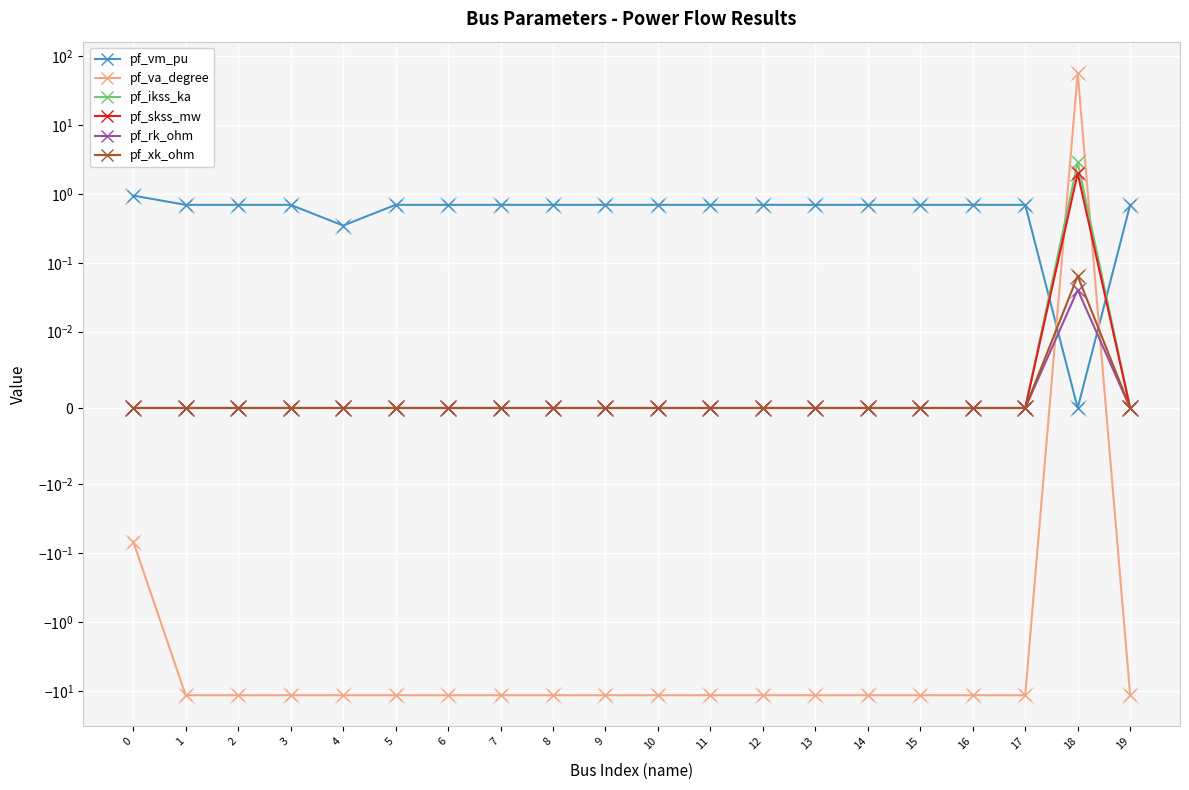

Reading left to right, transcribe all the data shown in this chart.

pf_vm_pu: 0.9	0.7	0.7	0.7	0.3	0.7	0.7	0.7	0.7	0.7	0.7	0.7	0.7	0.7	0.7	0.7	0.7	0.7	0.0	0.7
pf_va_degree: -0.1	-11.6	-11.6	-11.6	-11.6	-11.6	-11.6	-11.6	-11.6	-11.6	-11.6	-11.6	-11.6	-11.6	-11.6	-11.6	-11.6	-11.6	57.8	-11.6
pf_ikss_ka: 0.0	0.0	0.0	0.0	0.0	0.0	0.0	0.0	0.0	0.0	0.0	0.0	0.0	0.0	0.0	0.0	0.0	0.0	2.9	0.0
pf_skss_mw: 0.0	0.0	0.0	0.0	0.0	0.0	0.0	0.0	0.0	0.0	0.0	0.0	0.0	0.0	0.0	0.0	0.0	0.0	2.0	0.0
pf_rk_ohm: 0.0	0.0	0.0	0.0	0.0	0.0	0.0	0.0	0.0	0.0	0.0	0.0	0.0	0.0	0.0	0.0	0.0	0.0	0.0	0.0
pf_xk_ohm: 0.0	0.0	0.0	0.0	0.0	0.0	0.0	0.0	0.0	0.0	0.0	0.0	0.0	0.0	0.0	0.0	0.0	0.0	0.1	0.0